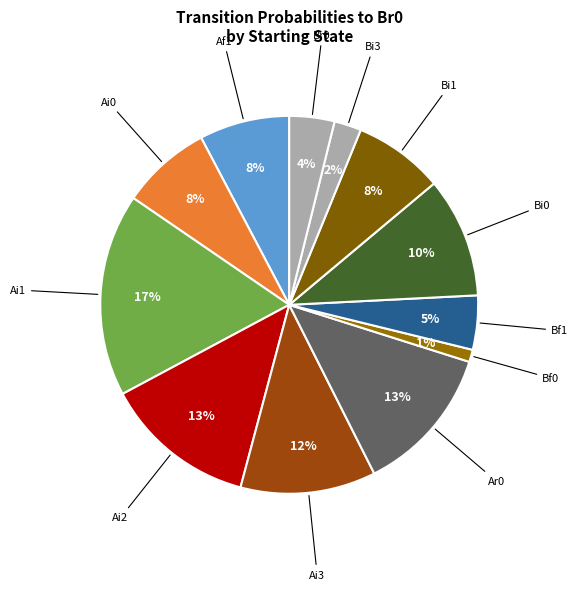

How many segments does this pie chart have?

12